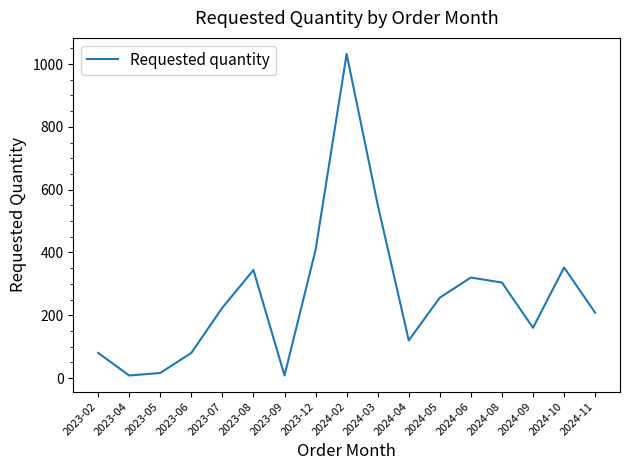

Which category has the highest value across all series?

2024-02